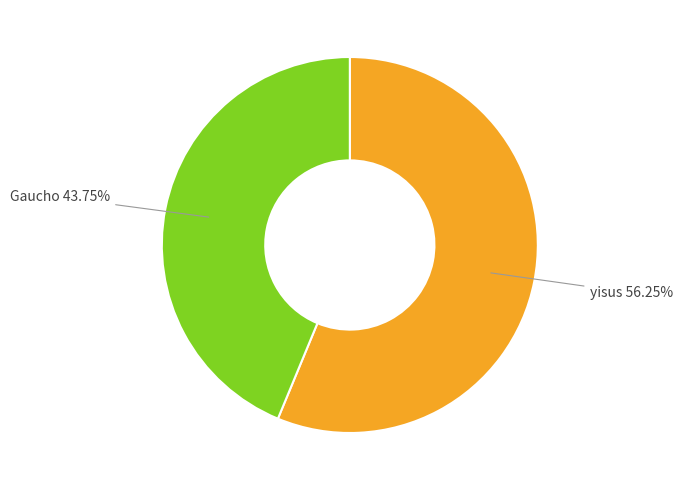

Does any single category account for the majority?

Yes